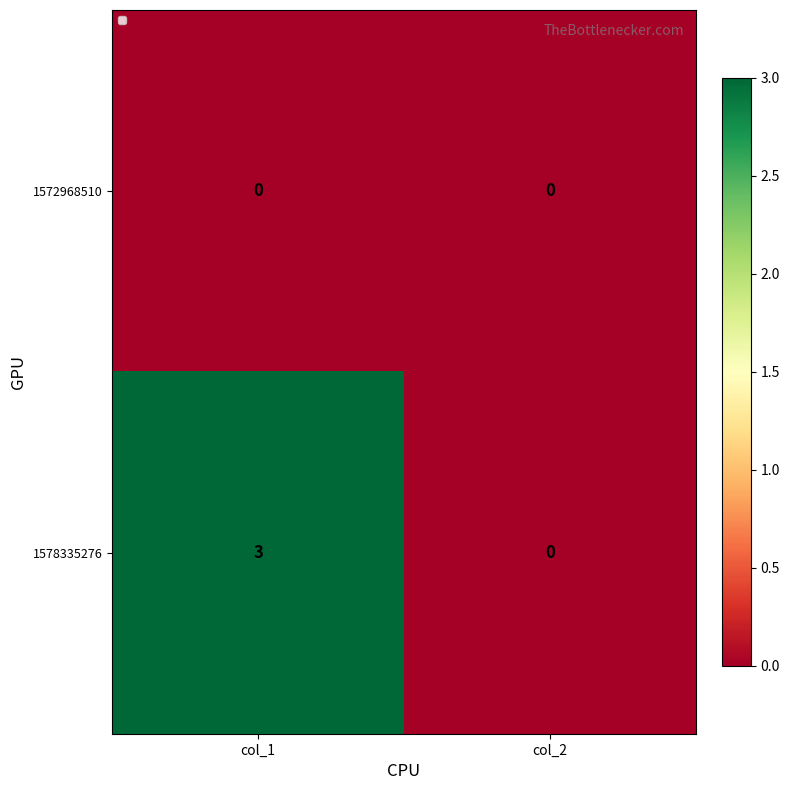

Between col_1 and col_2, which series saw the biggest shift?

1578335276